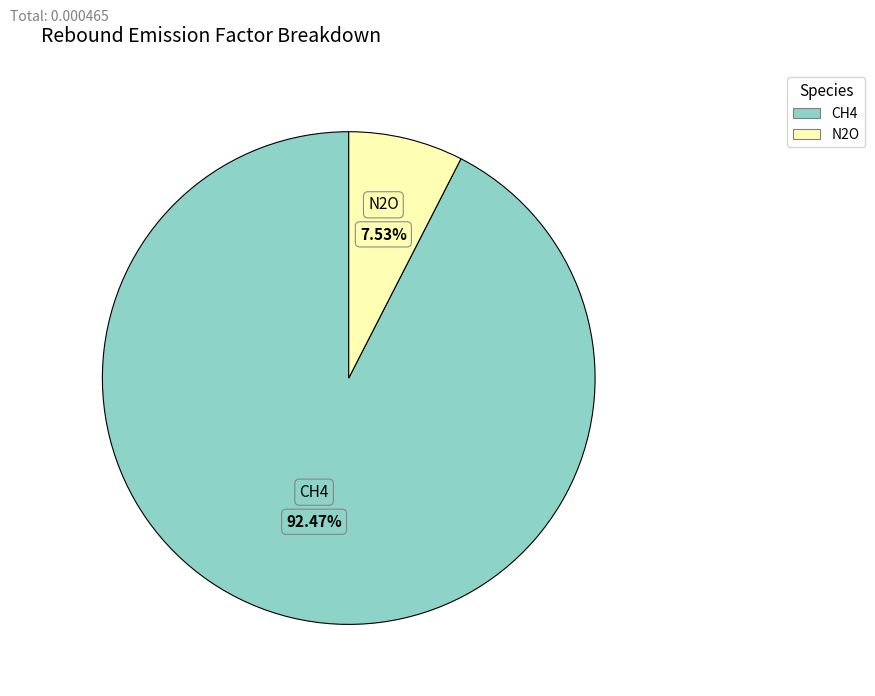

Is it true that N2O is 16% of the pie?

False